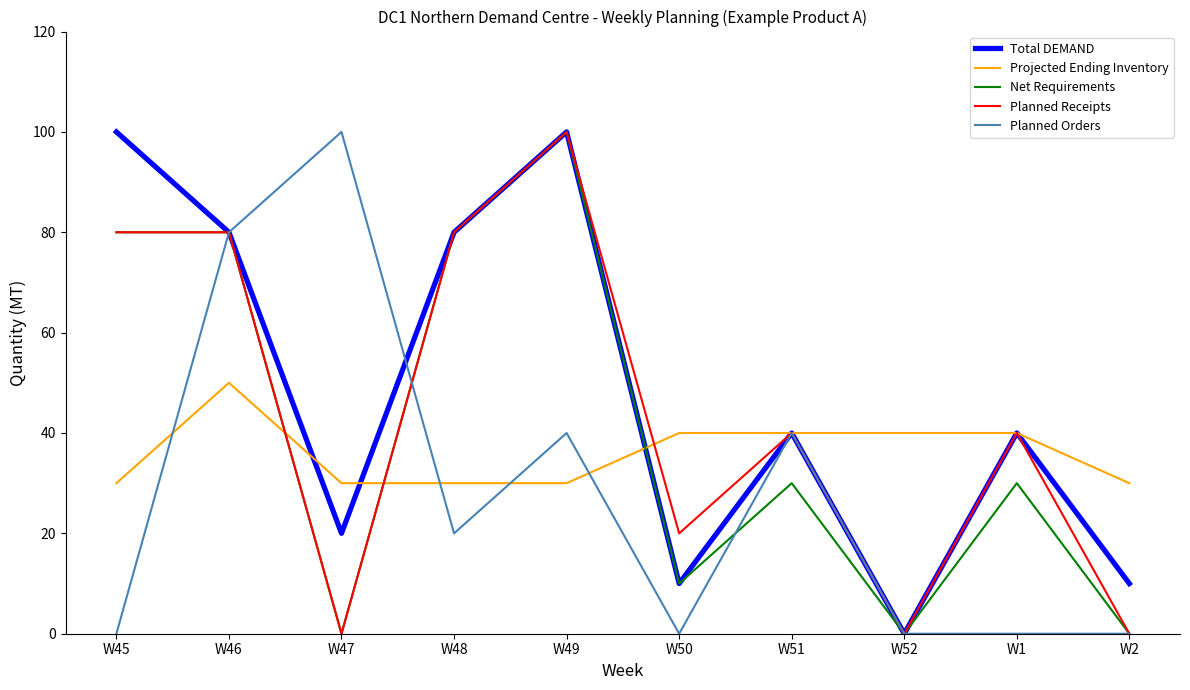

Between W47 and W52, which series saw the biggest shift?

Planned Orders